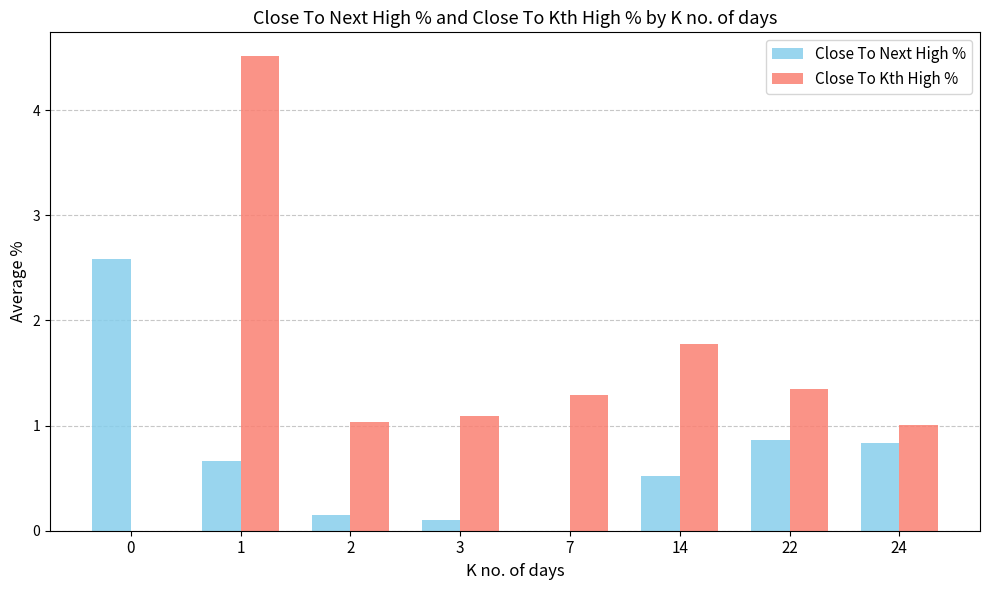

What is the difference between the Close To Kth High % values at 7 and 1?

3.2